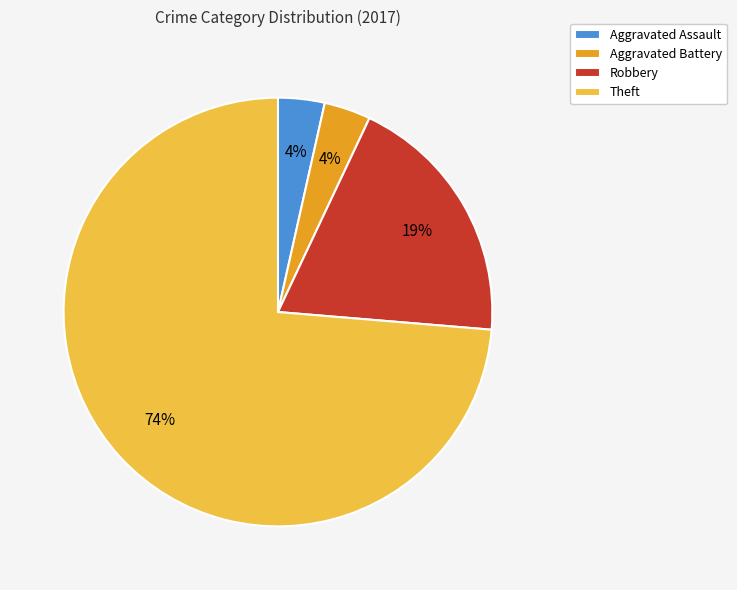

Is there a majority slice in this chart?

Yes